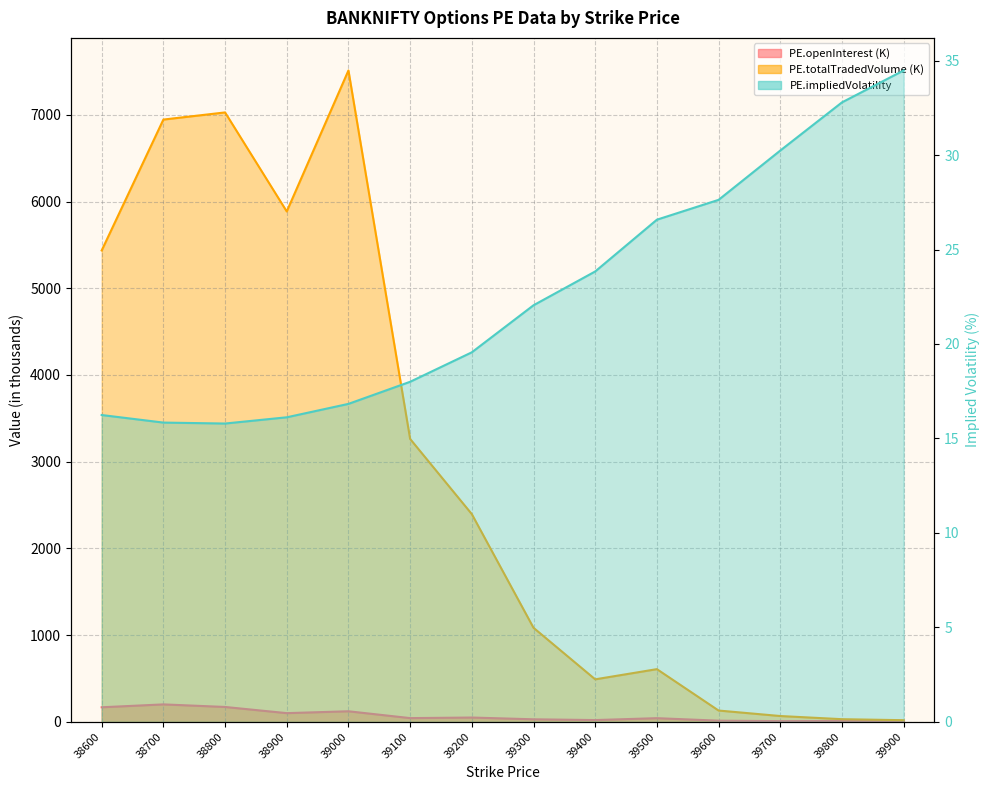

What is the difference between the PE.openInterest values at 39500 and 39900?

31.2